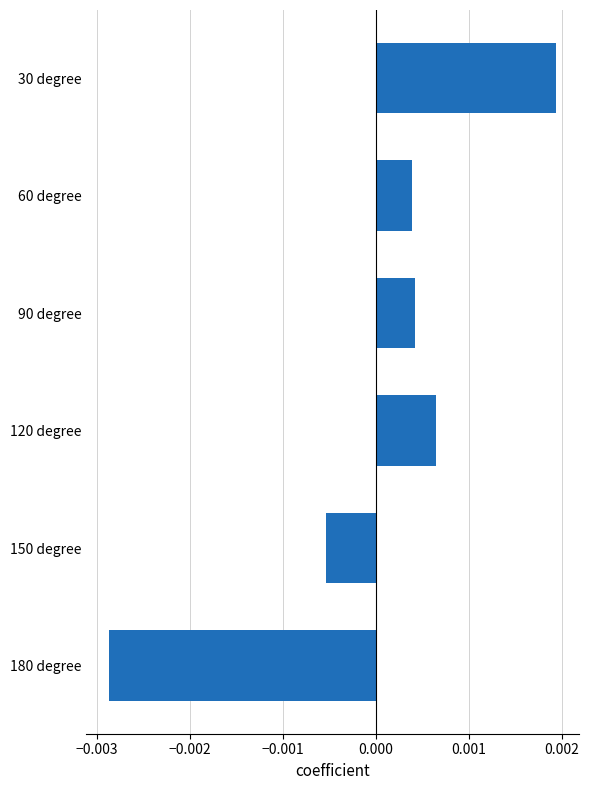

How many bars are there in total?

6